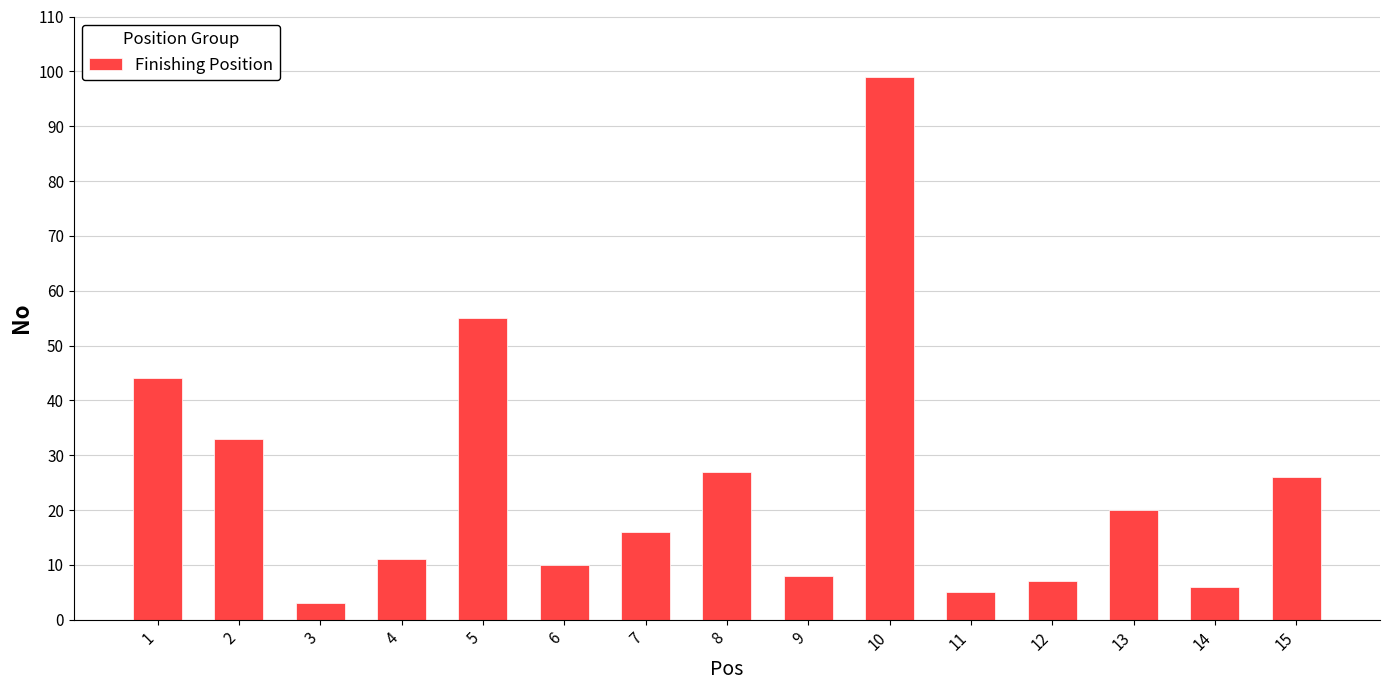

Where is the data nearest to the value 51?

5